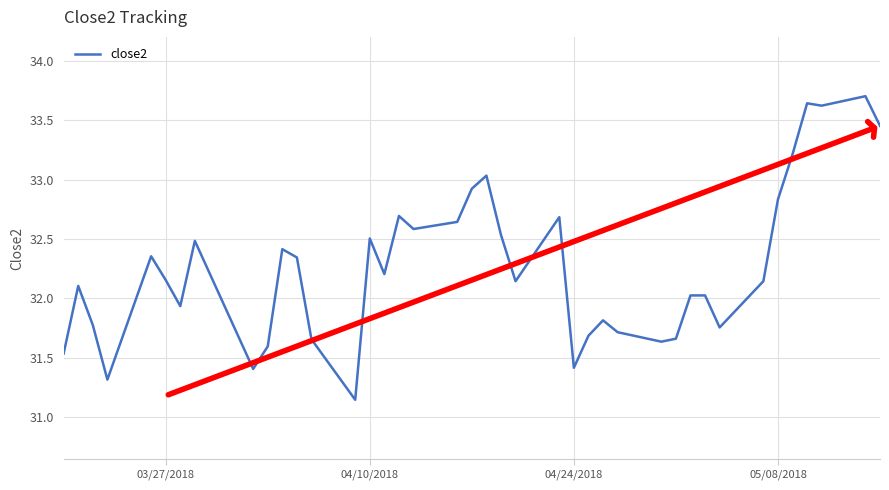

What is the greatest value displayed?

33.7